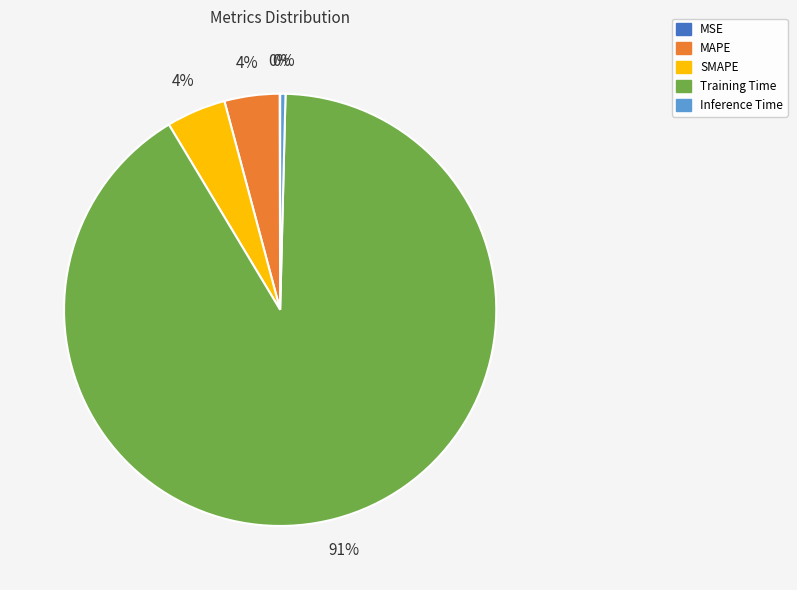

What percentage is the SMAPE slice, to the nearest percent?

4%